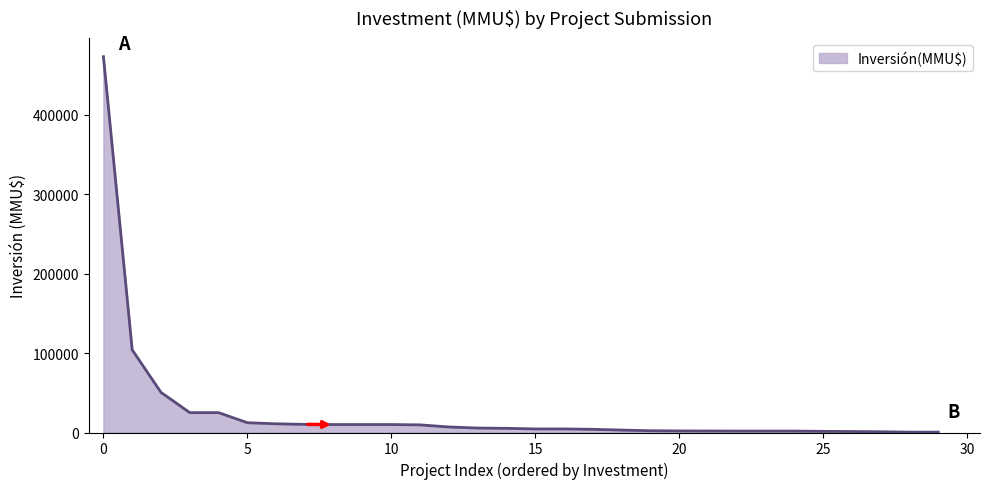

What is the maximum value shown in the chart?

473000